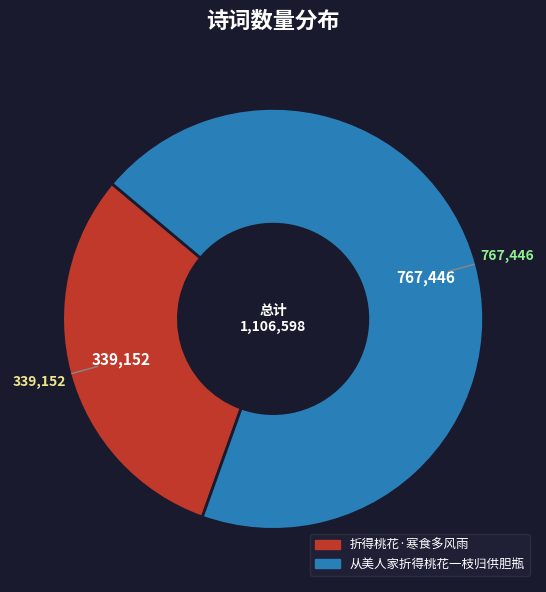

Combined, do 折得桃花·寒食多风雨 and 从美人家折得桃花一枝归供胆瓶 account for over 50%?

Yes